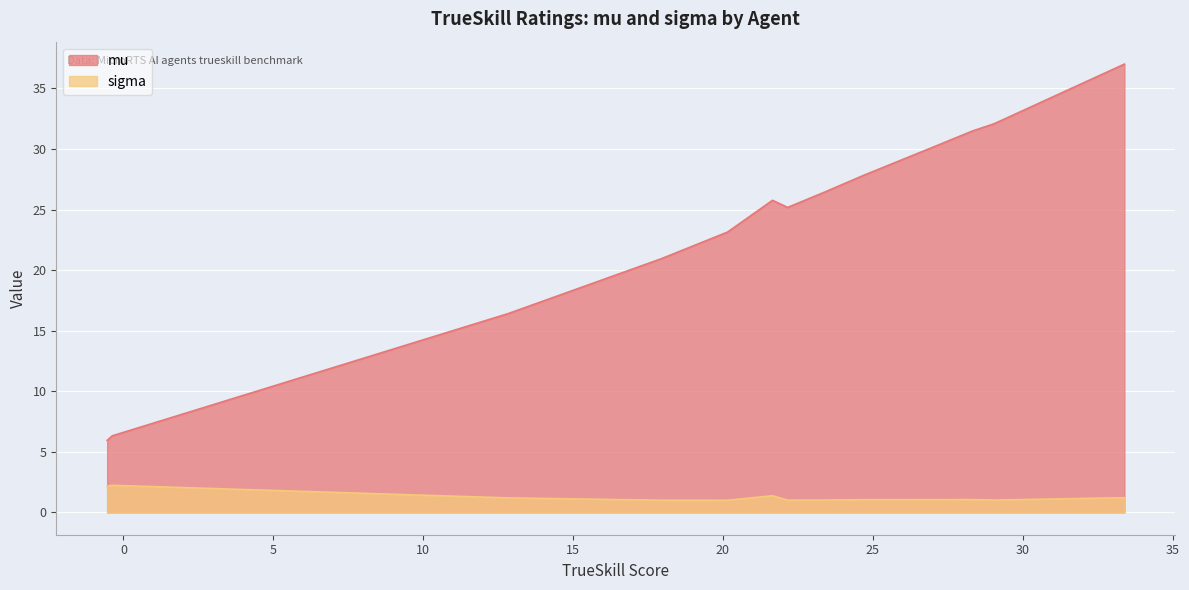

At which label does mu reach its peak?

coacAI